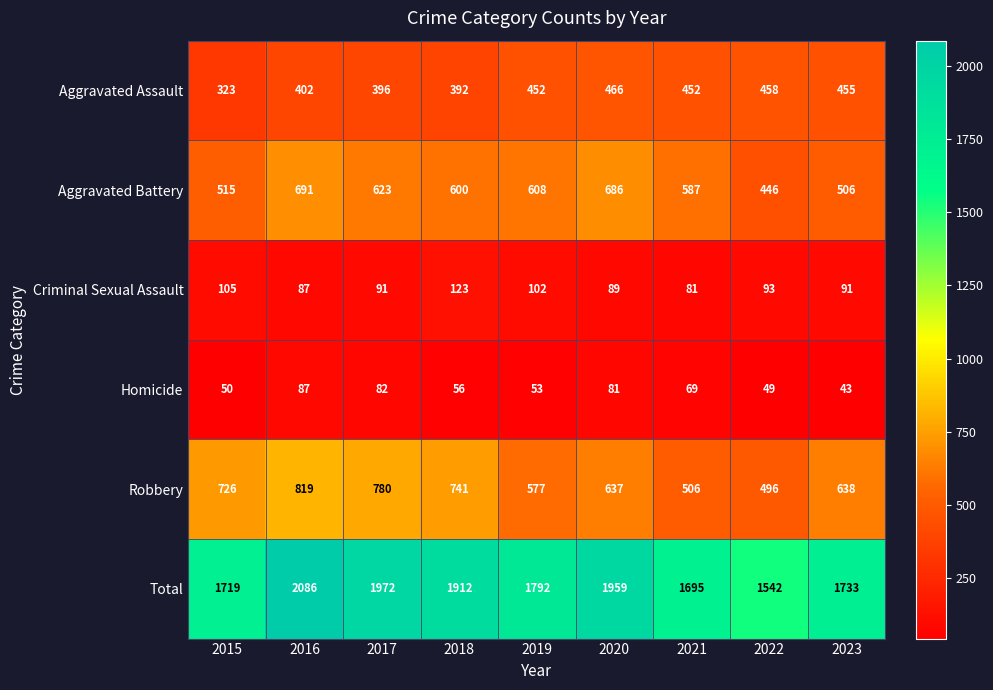

The Aggravated Assault series shows 773 at 2023. True or false?

False